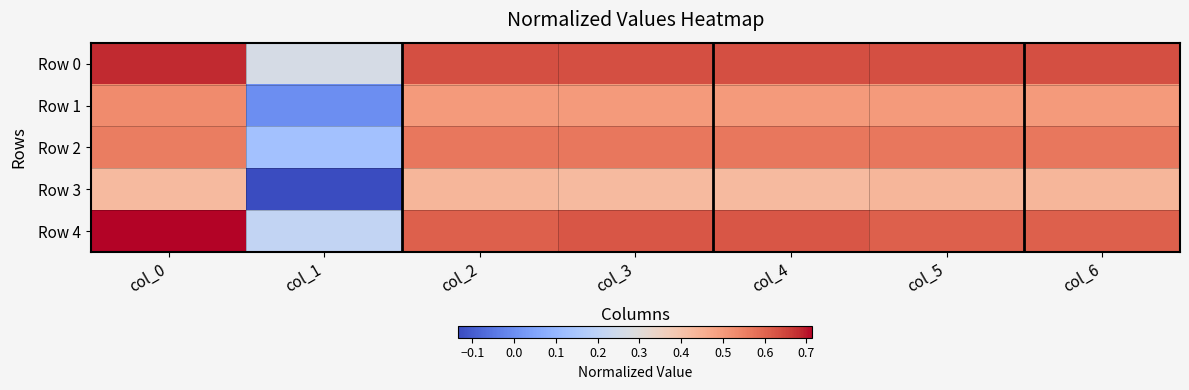

Reading right to left, list all the values displayed in this chart.

Row 0: col_6=0.6	col_5=0.6	col_4=0.6	col_3=0.6	col_2=0.6	col_1=0.3	col_0=0.7
Row 1: col_6=0.5	col_5=0.5	col_4=0.5	col_3=0.5	col_2=0.5	col_1=0.0	col_0=0.5
Row 2: col_6=0.6	col_5=0.6	col_4=0.6	col_3=0.6	col_2=0.6	col_1=0.1	col_0=0.6
Row 3: col_6=0.4	col_5=0.4	col_4=0.4	col_3=0.4	col_2=0.4	col_1=-0.1	col_0=0.4
Row 4: col_6=0.6	col_5=0.6	col_4=0.6	col_3=0.6	col_2=0.6	col_1=0.2	col_0=0.7